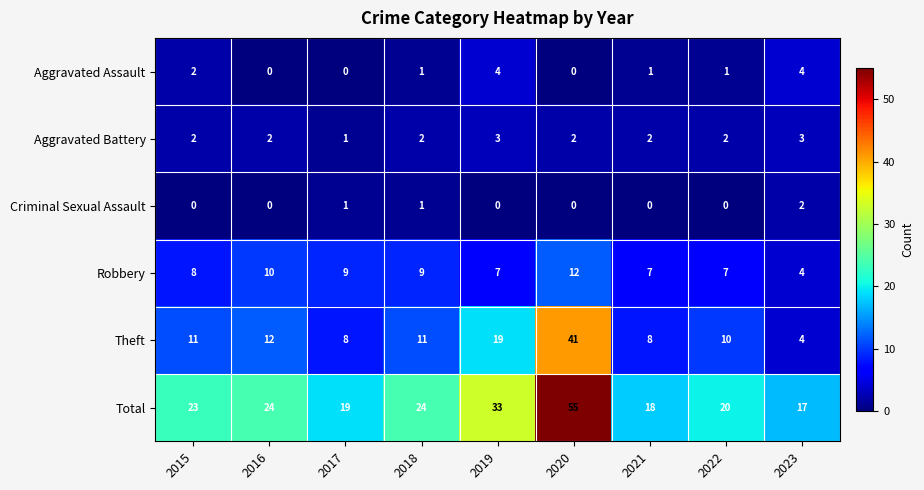

Which series changed the most between 2016 and 2021?

Total